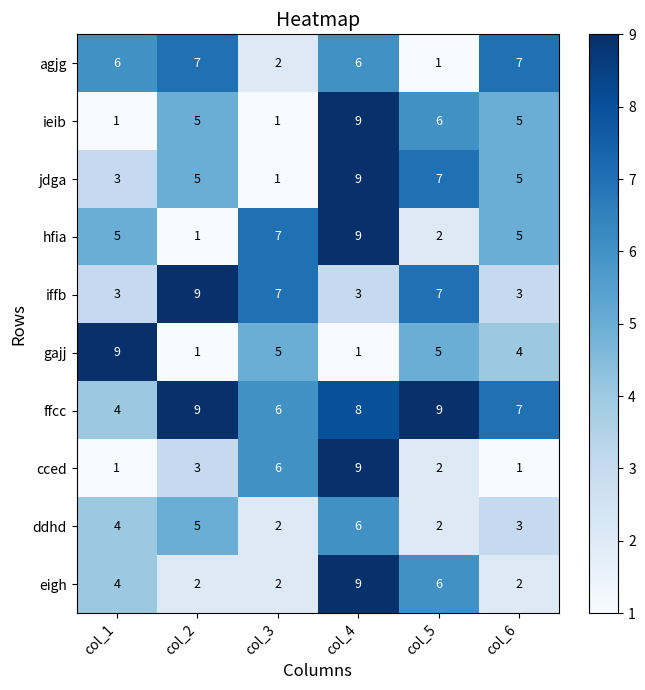

What is the maximum value for ddhd?

6